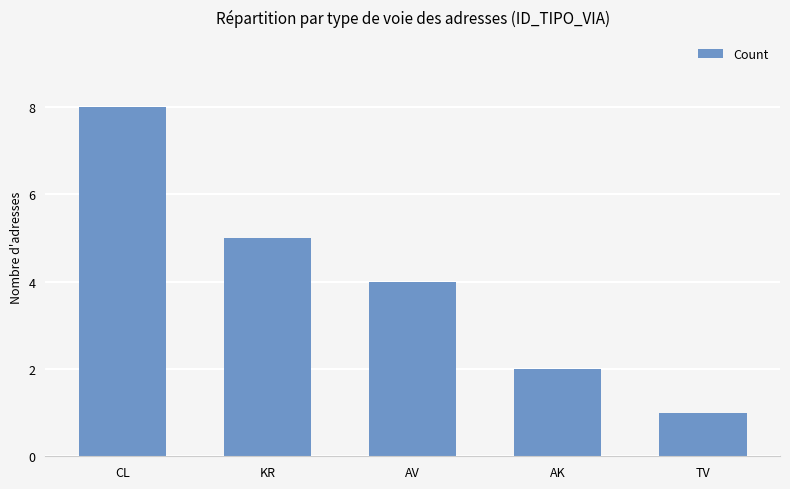

What is the label of the 2nd bar from the right?

AK